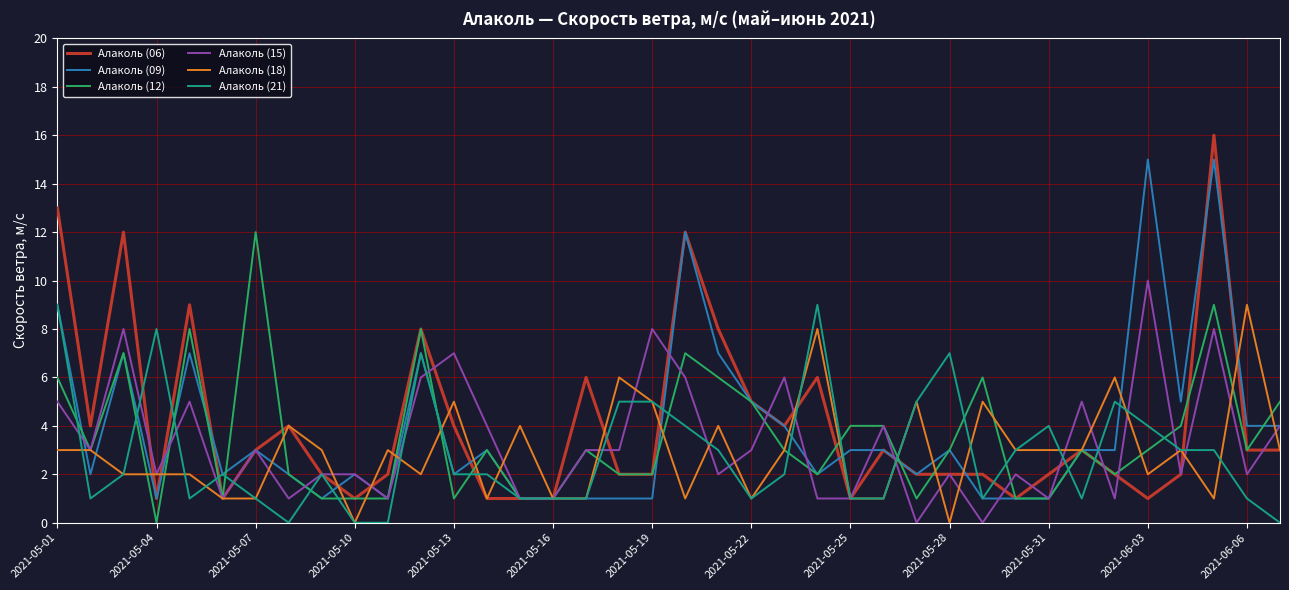

Which series has the widest spread of values?

Алаколь (06)